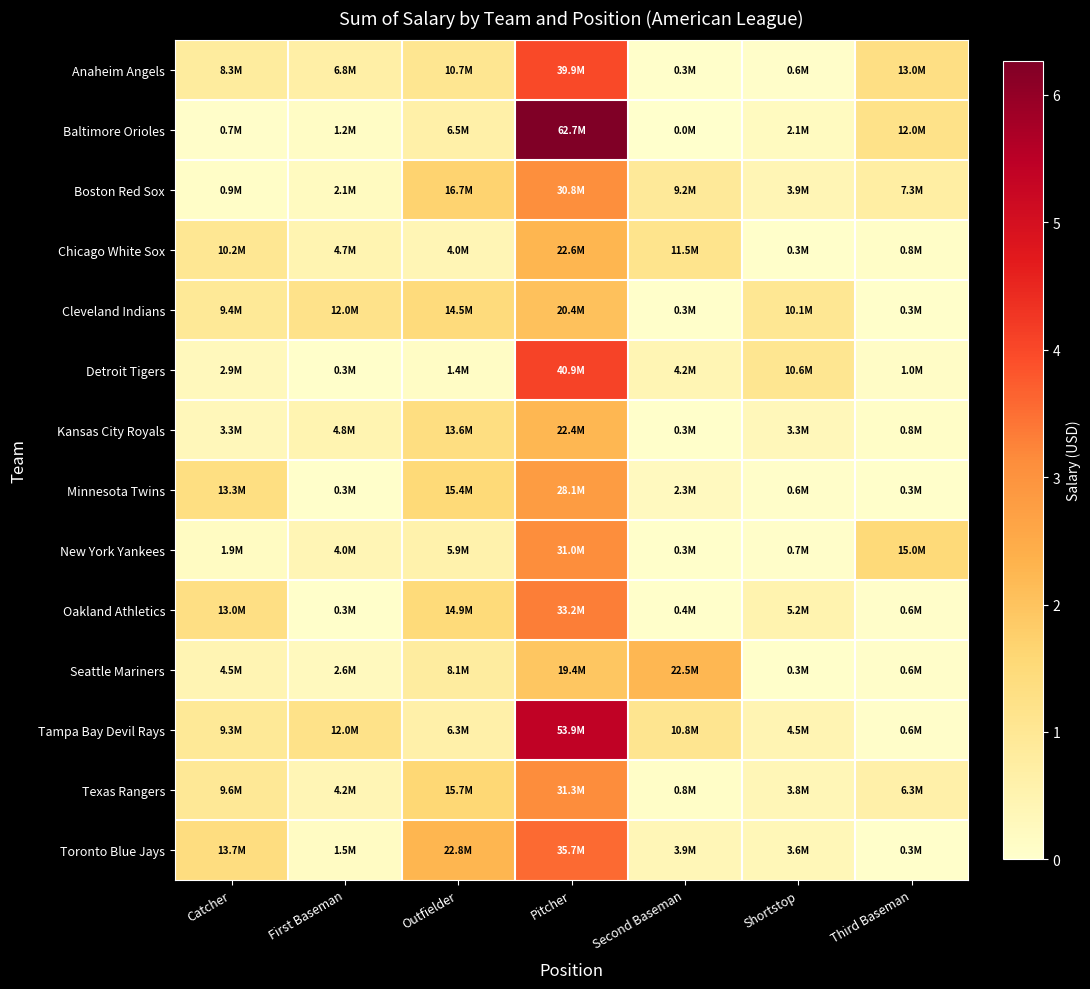

At Second Baseman, list the series in order from smallest to largest.

Baltimore Orioles, Anaheim Angels, Cleveland Indians, New York Yankees, Kansas City Royals, Oakland Athletics, Texas Rangers, Minnesota Twins, Toronto Blue Jays, Detroit Tigers, Boston Red Sox, Tampa Bay Devil Rays, Chicago White Sox, Seattle Mariners